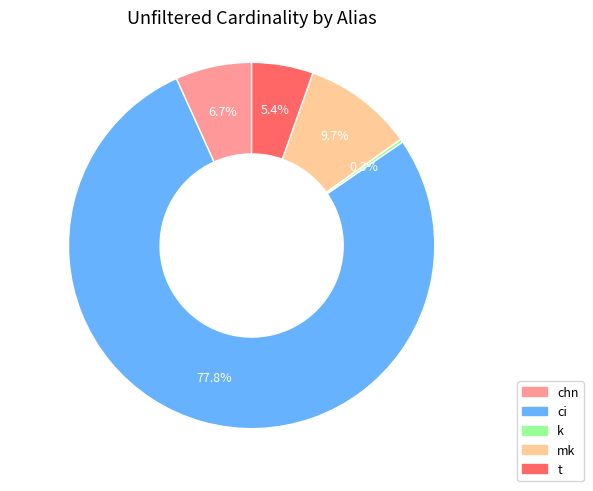

Between ci and mk, which is larger?

ci